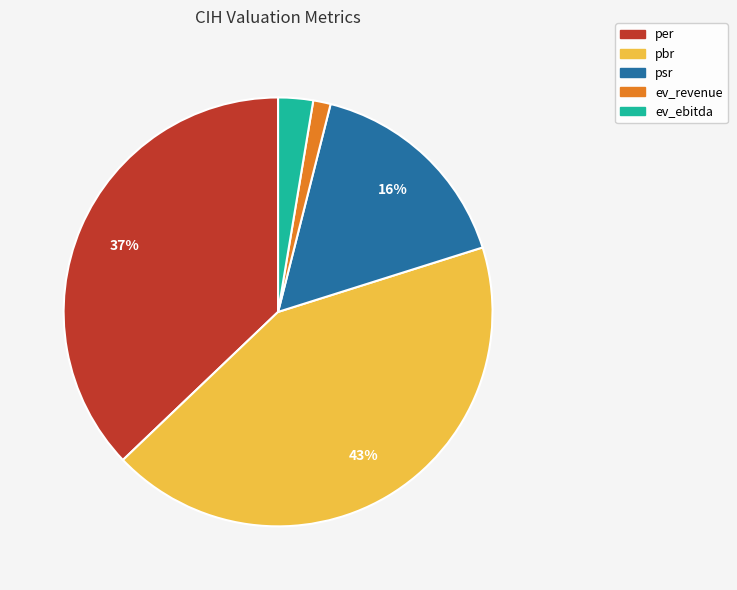

What is the ratio of the value at per to the value at psr?

2.3